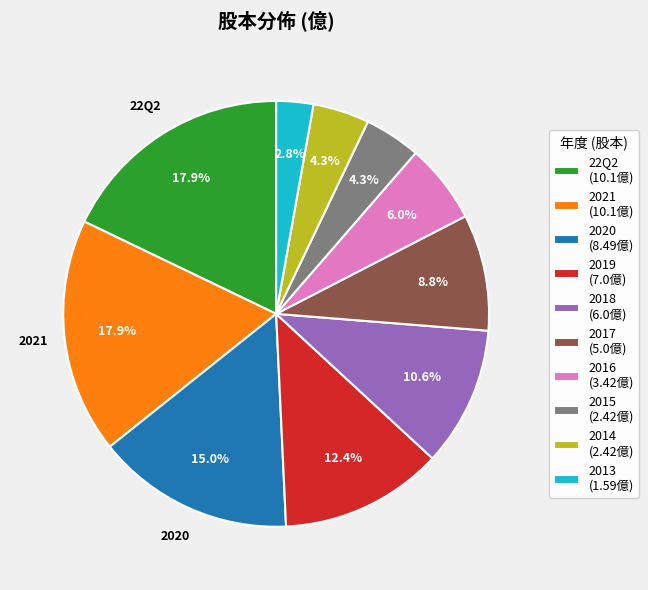

What is the ratio of the value at 2016 (3.42億) to the value at 2021 (10.1億)?

0.3